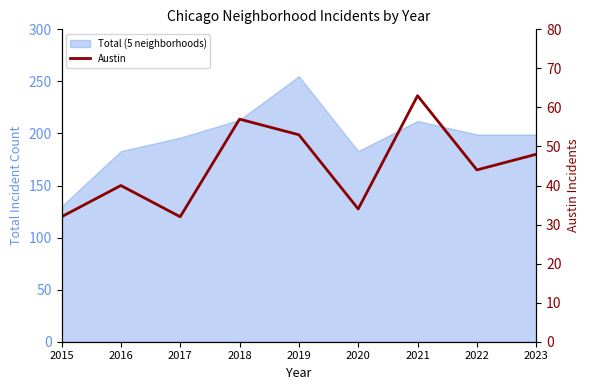

The chart shows a value of 53 at 2019. True or false?

True